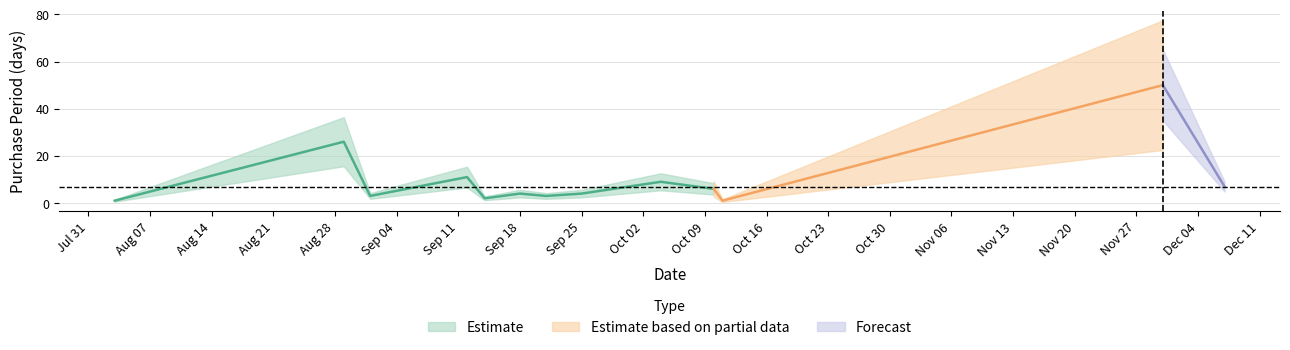

Reading left to right, transcribe all the data shown in this chart.

2017-08-03=1	2017-08-29=26	2017-09-01=3	2017-09-12=11	2017-09-14=2	2017-09-18=4	2017-09-21=3	2017-09-25=4	2017-10-04=9	2017-10-10=6	2017-10-11=1	2017-11-30=50	2017-12-07=7